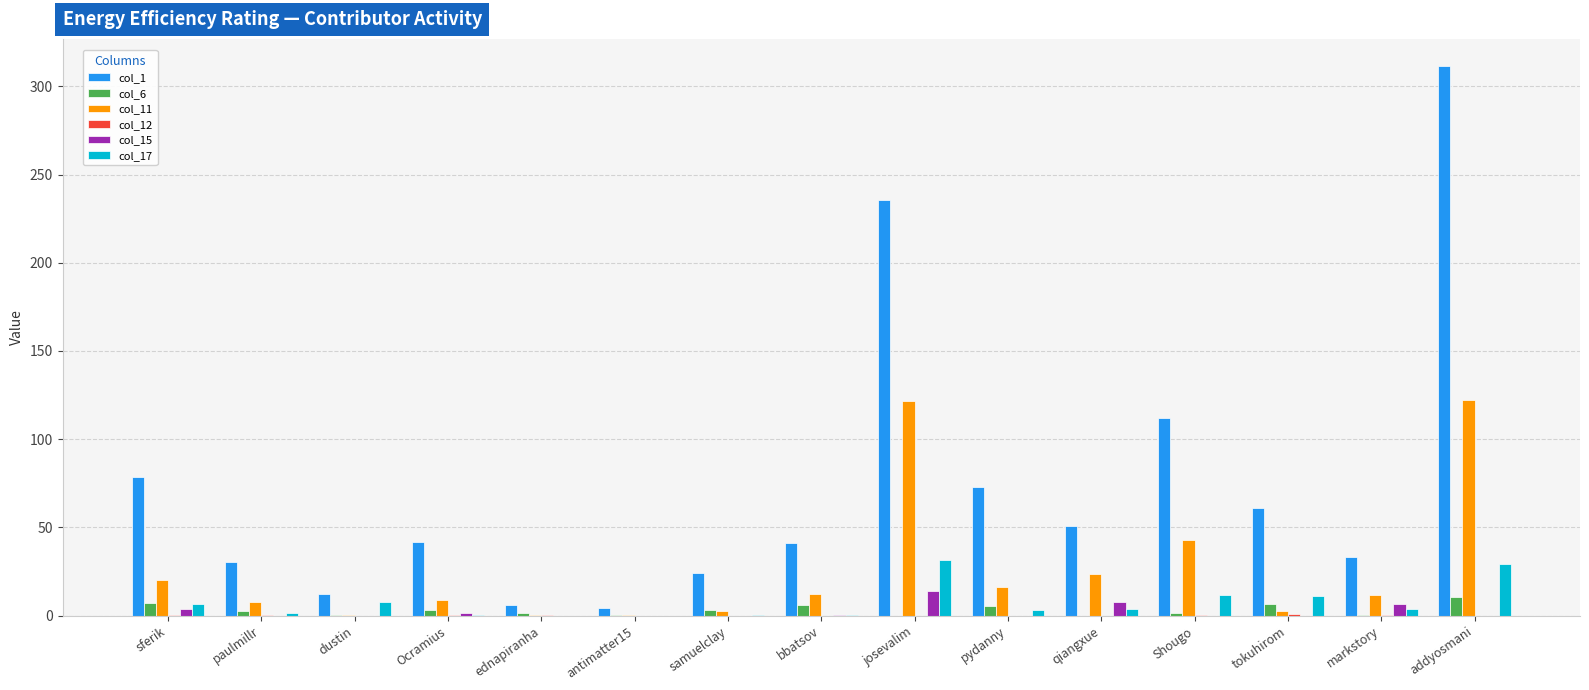

What is the approximate value of col_1 at markstory?

33.2